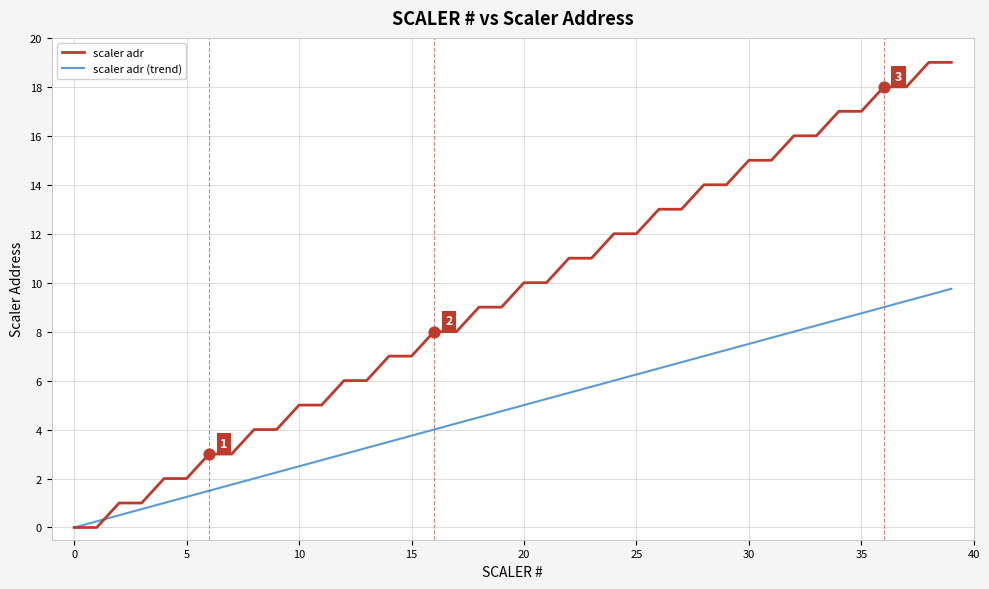

Which series has the widest spread of values?

scaler adr